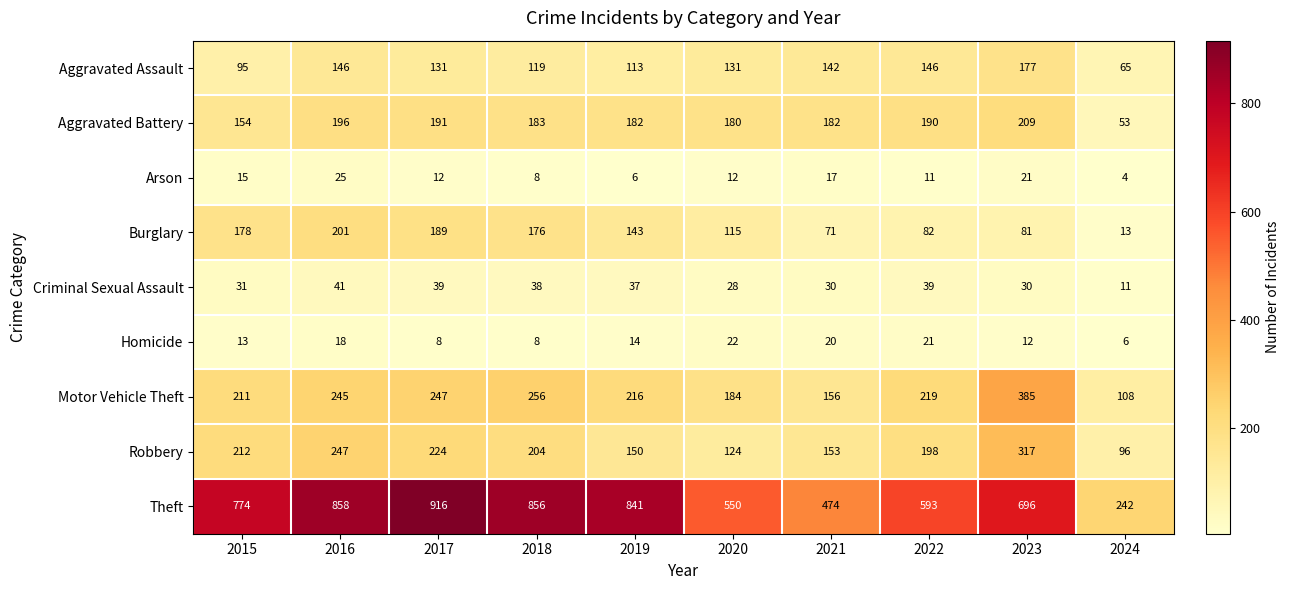

Which category has the highest value across all series?

2017